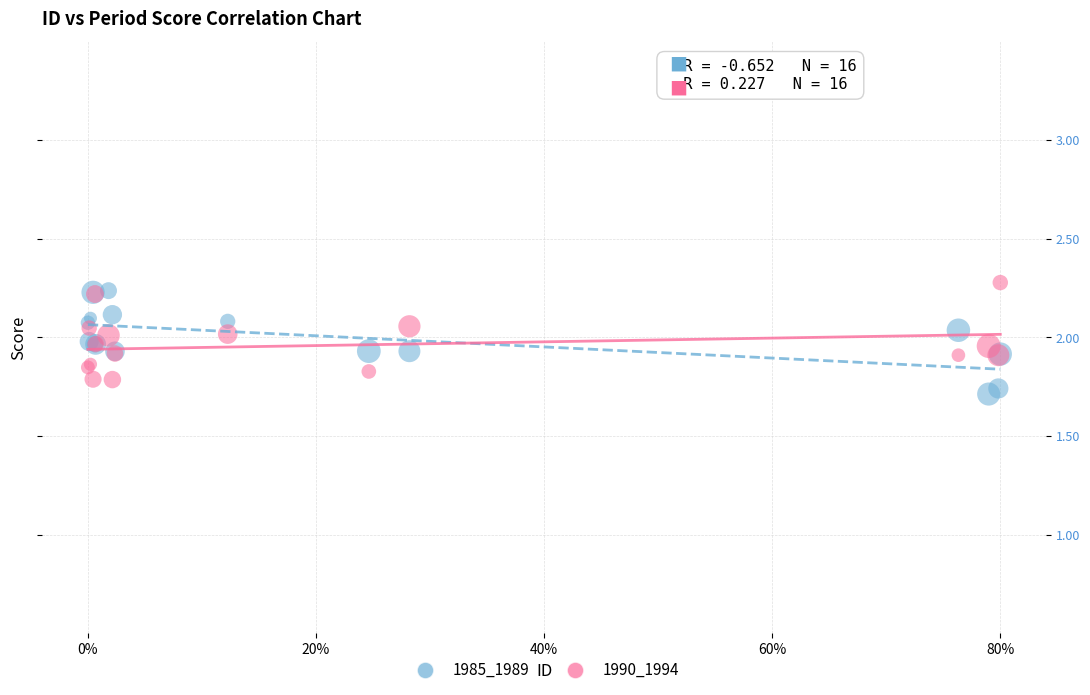

What are all the series names shown in the legend?

1985_1989, 1990_1994